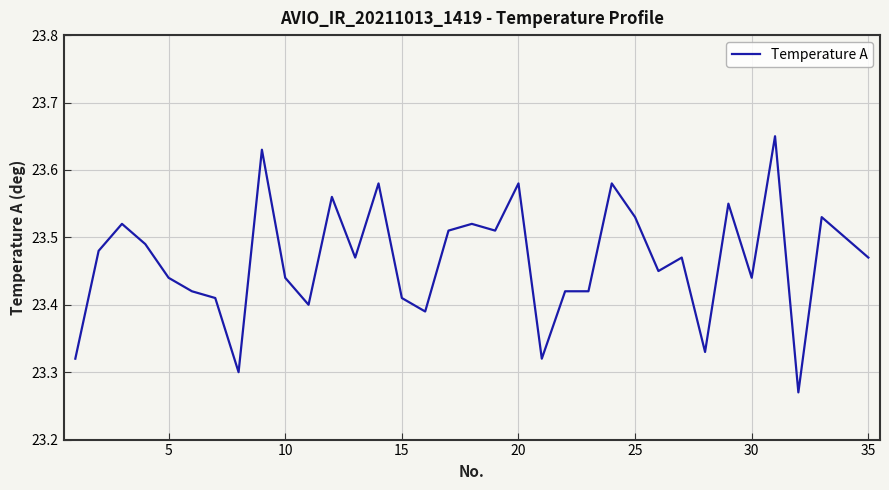

Does the chart display data point markers on the line(s)?

No